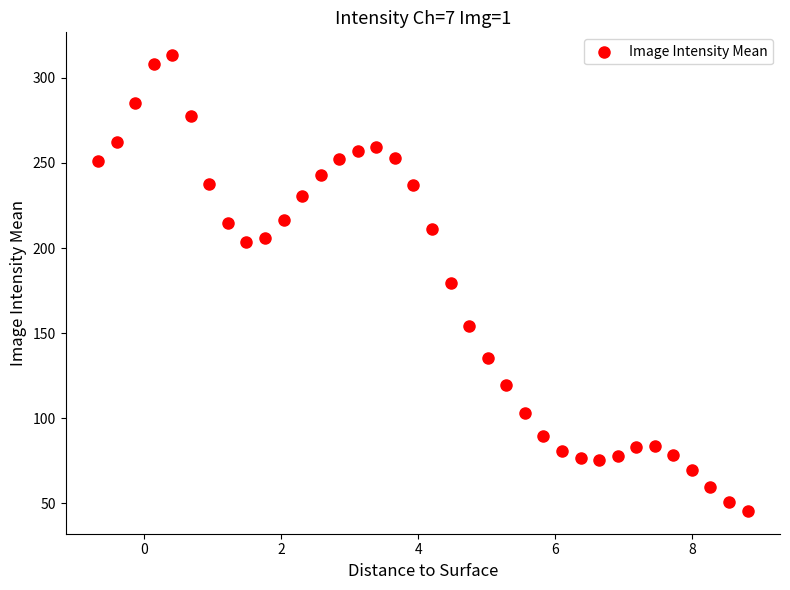

What is the range of Y values (max minus min)?

267.8